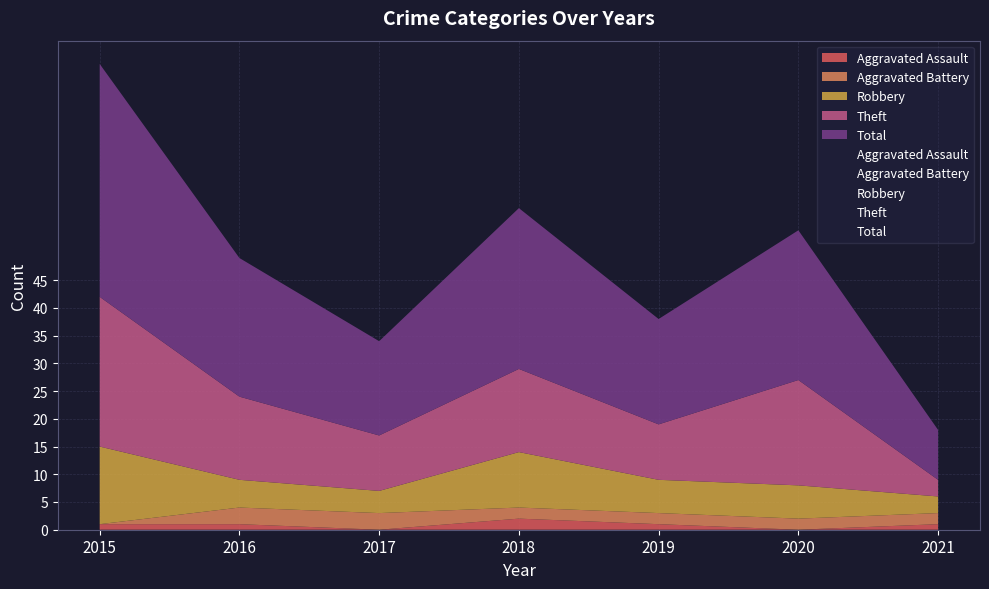

Does the chart display data point markers on the line(s)?

No